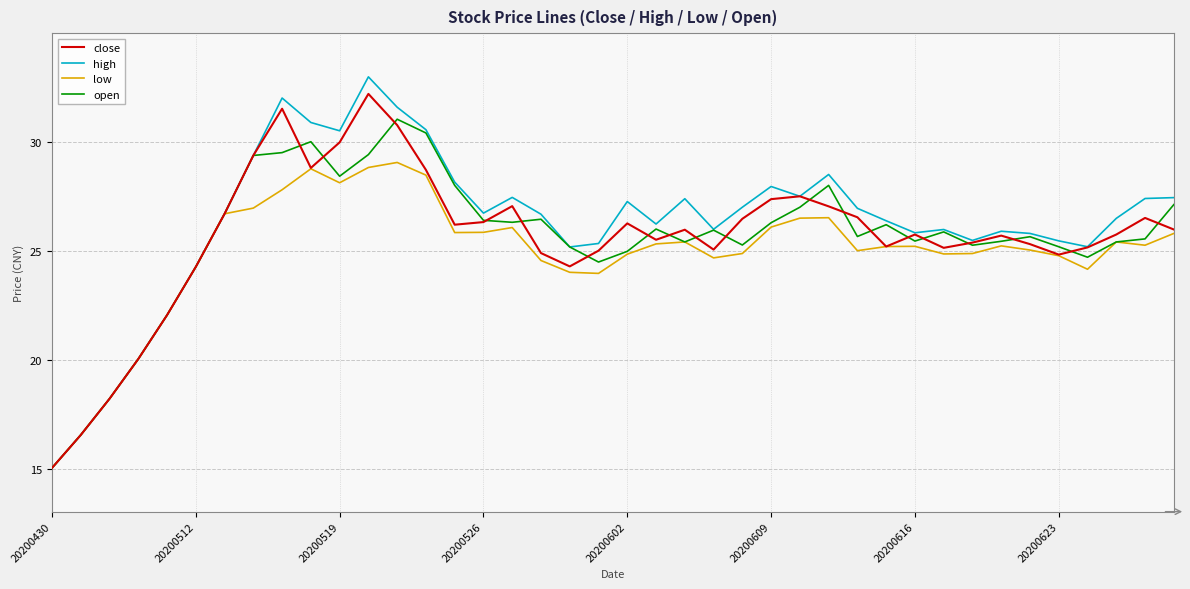

What is the minimum value for high?

15.1